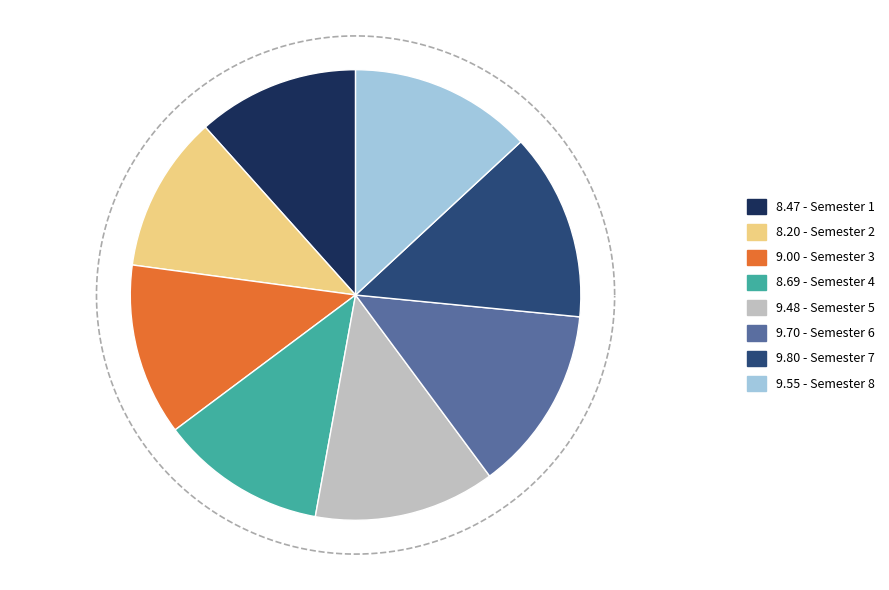

Does any single category account for the majority?

No